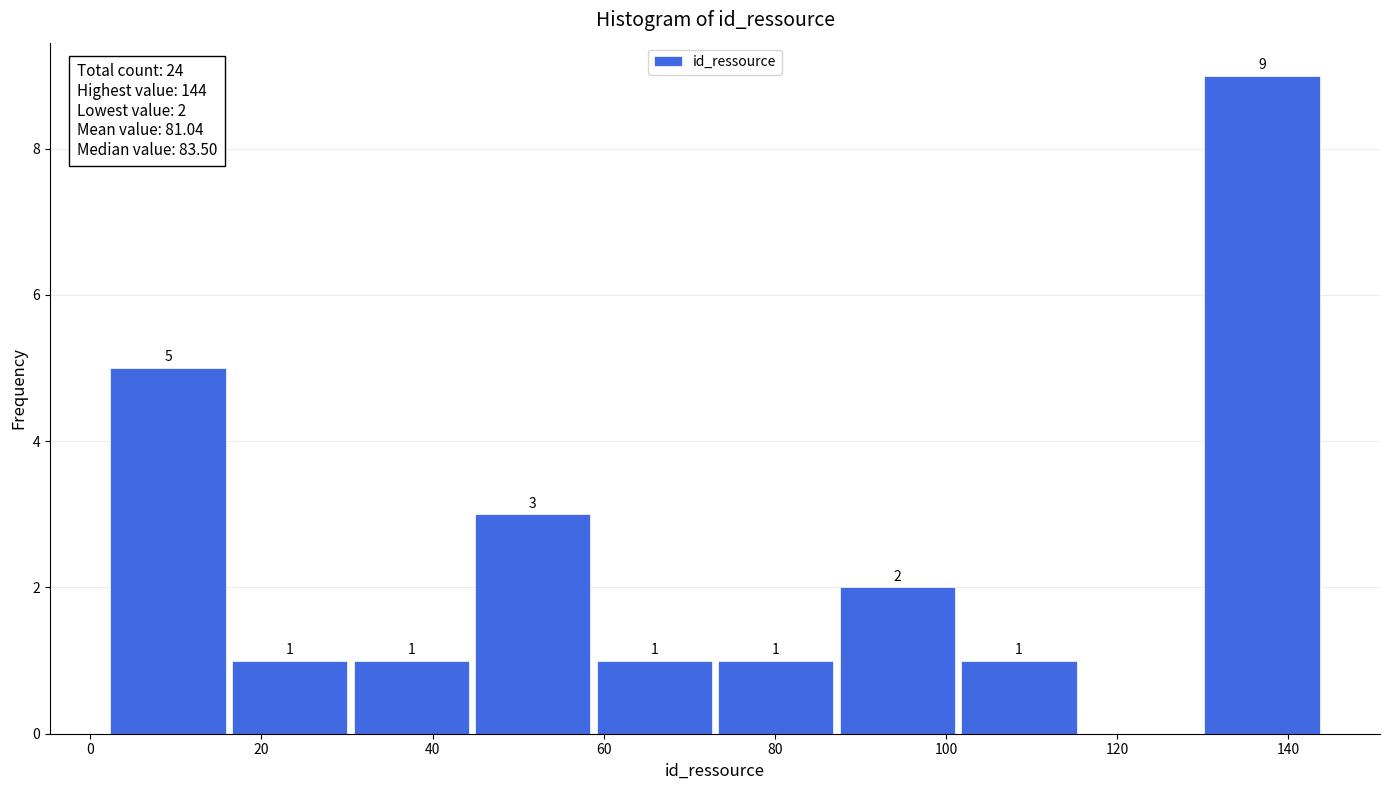

Which range on the x-axis has the tallest bar?

129.8 to 144.0